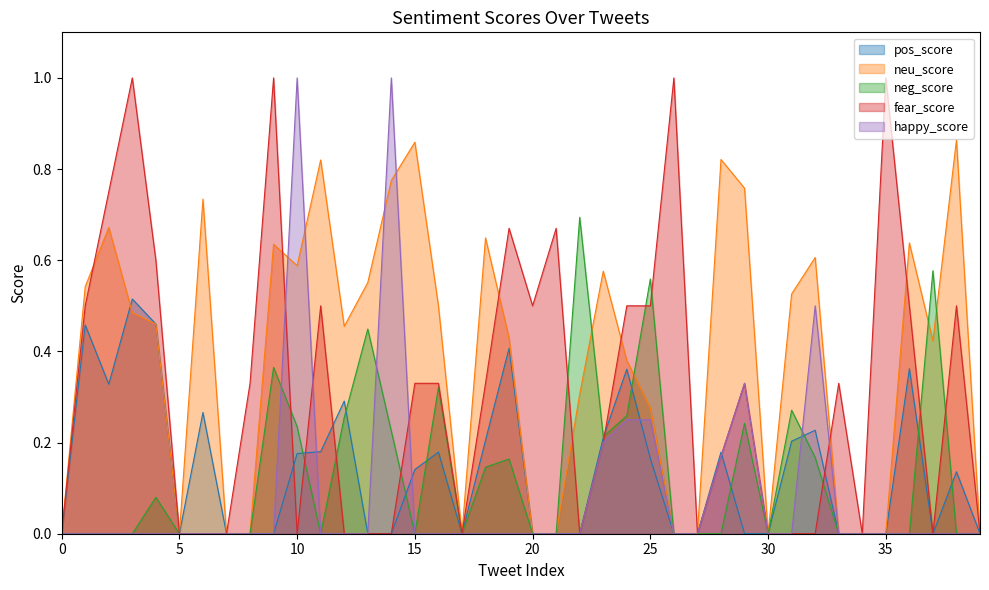

Which category has the highest value in the neg_score series?

22